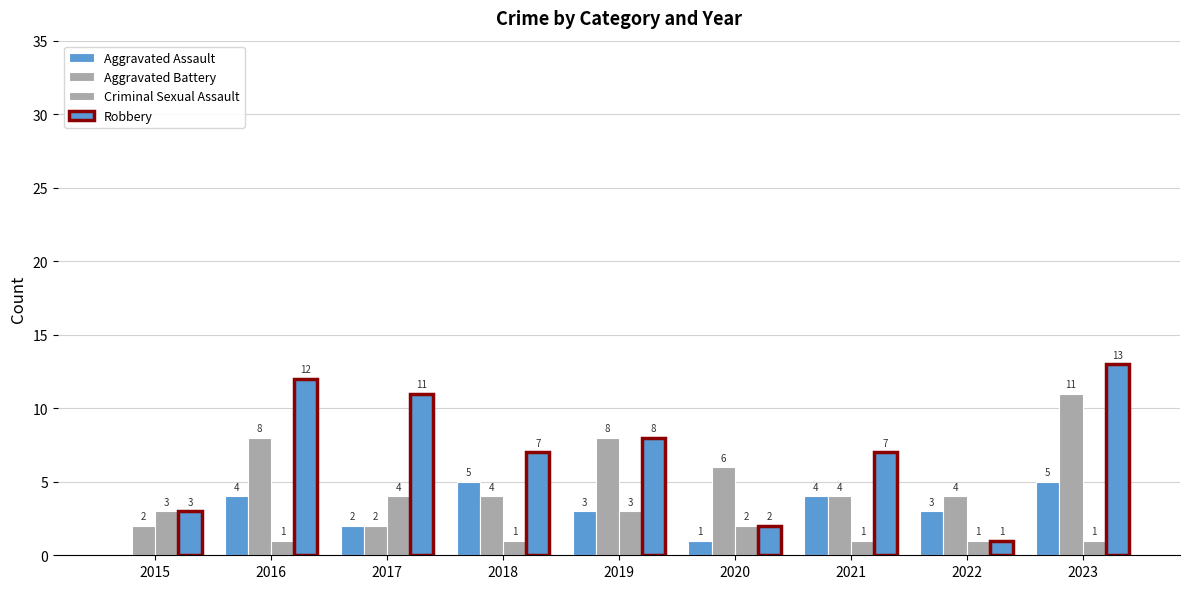

List the series in order of their peak value, lowest first.

Criminal Sexual Assault, Aggravated Assault, Aggravated Battery, Robbery